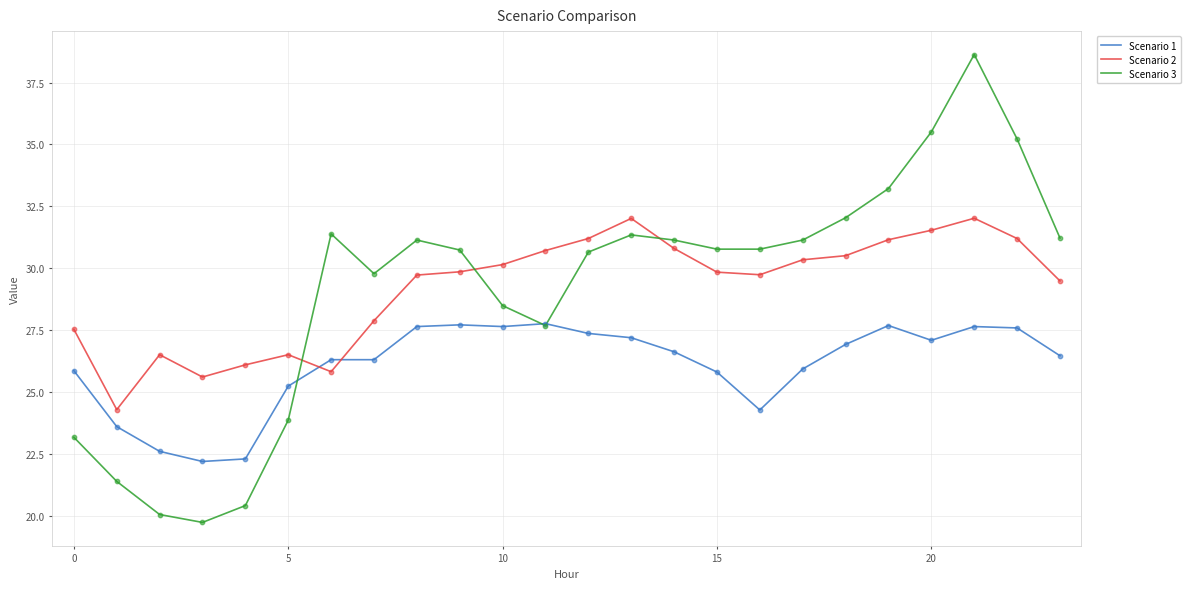

Which series has the largest range (max minus min)?

Scenario 3